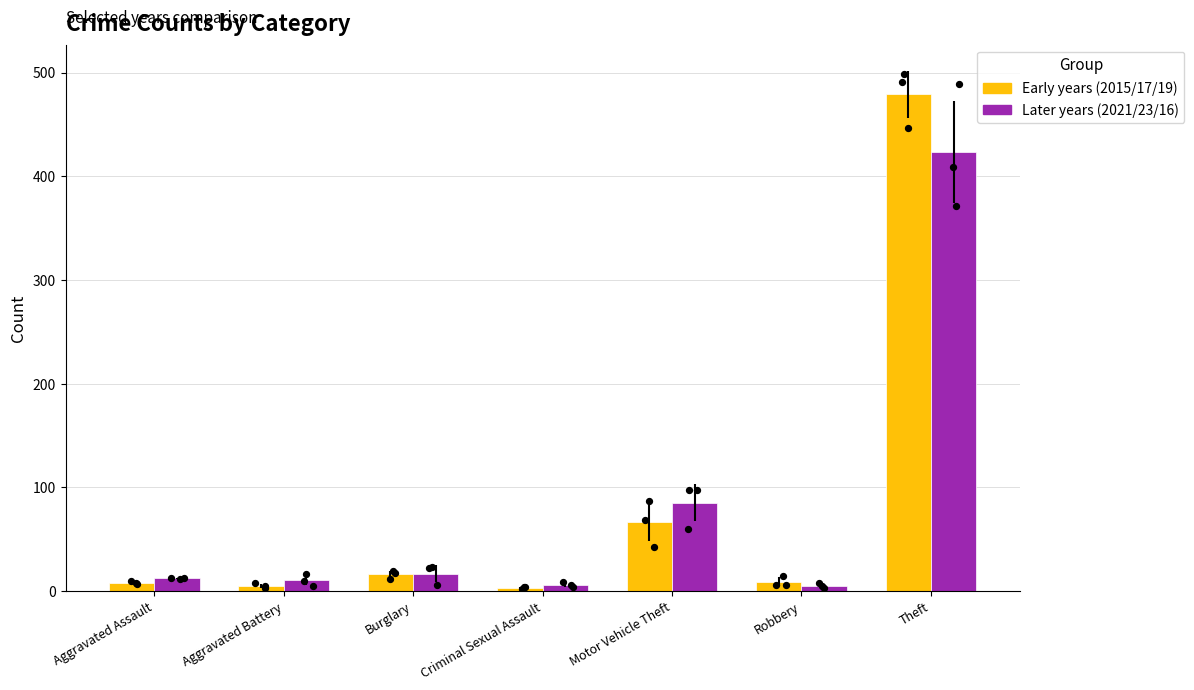

Which series contains the lowest Y value?

Early years (2015/17/19)